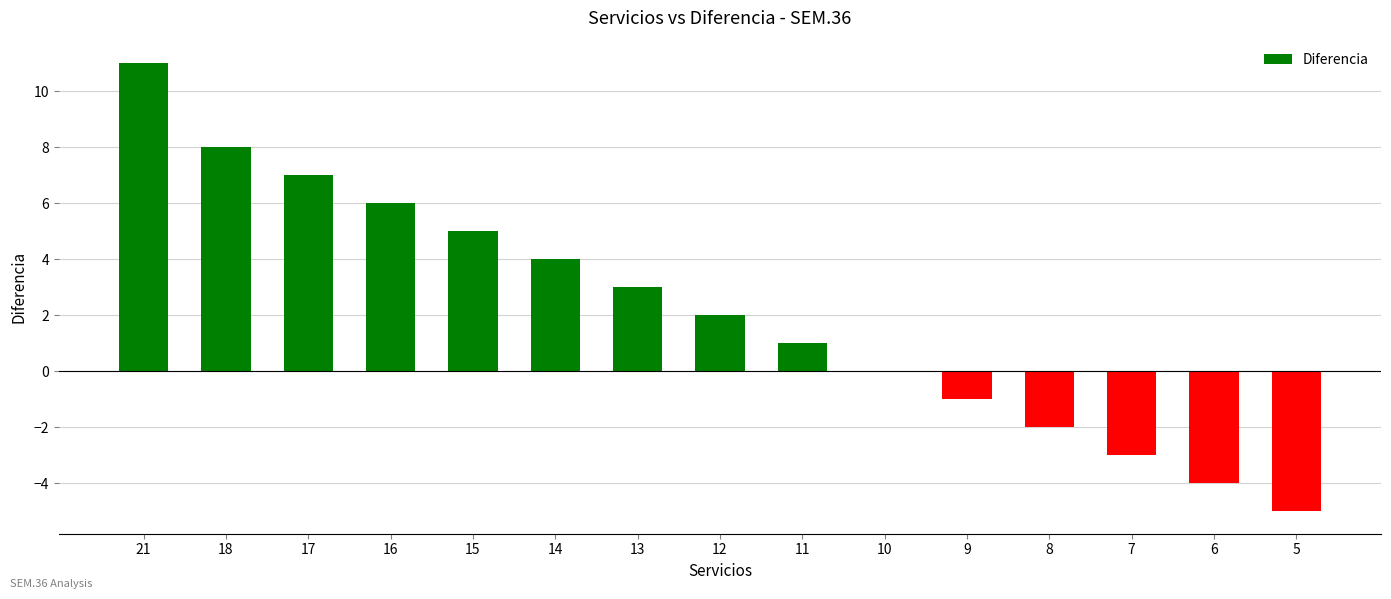

What is the average value?

2